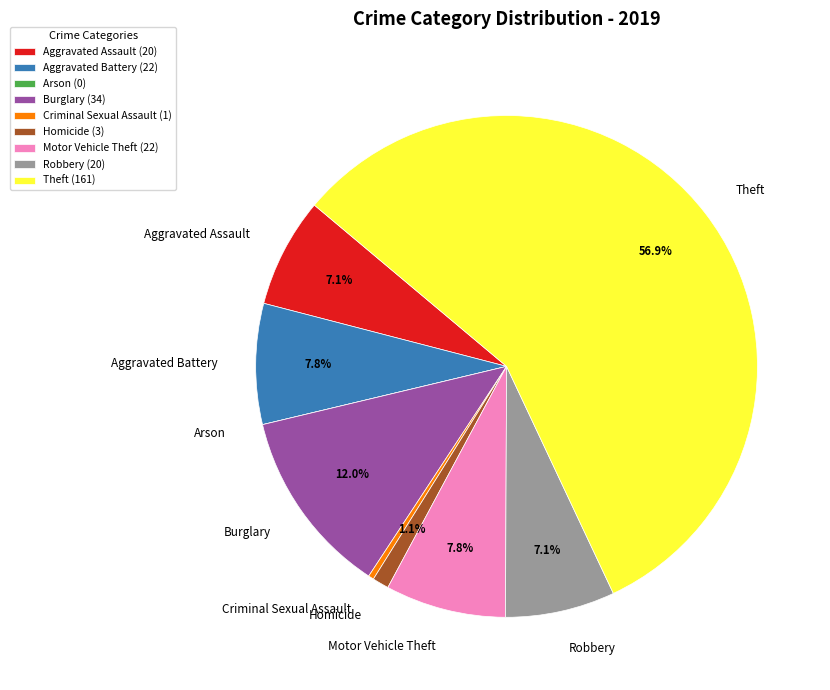

True or false: Criminal Sexual Assault accounts for 0% of the total.

True